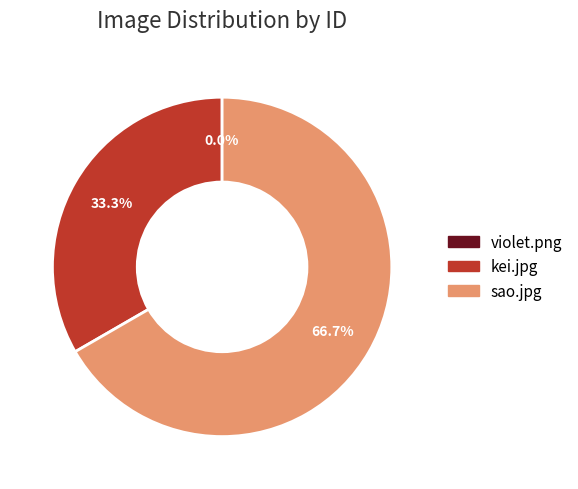

To the nearest percent, what percentage of the pie is kei.jpg?

33%